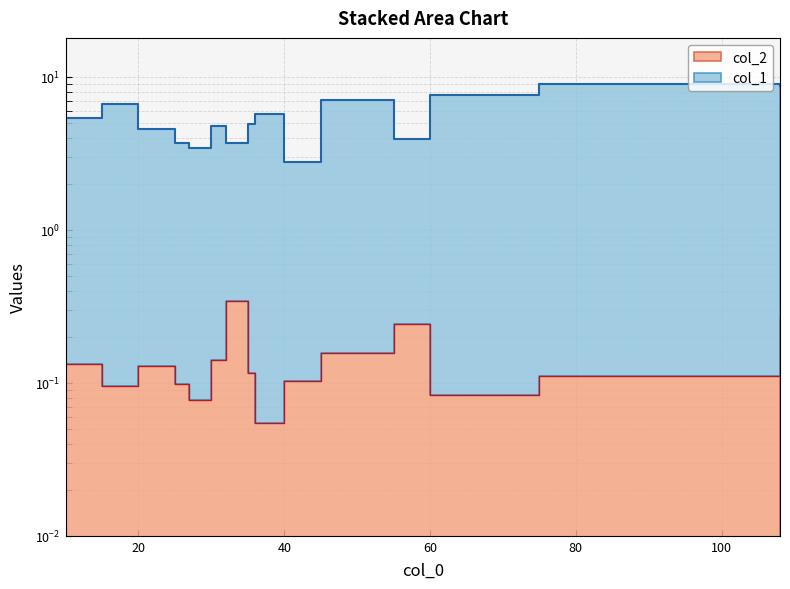

The col_2 series shows 0.0 at 40.0. True or false?

False